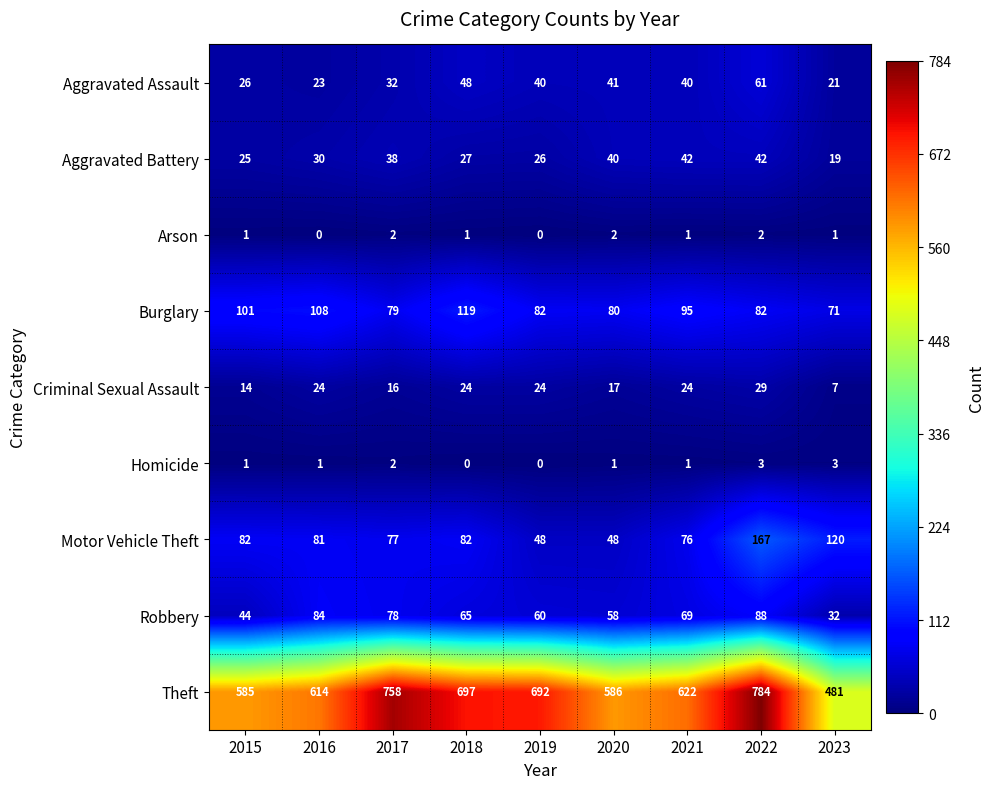

What is the spread (max minus min) of values at 2015?

584